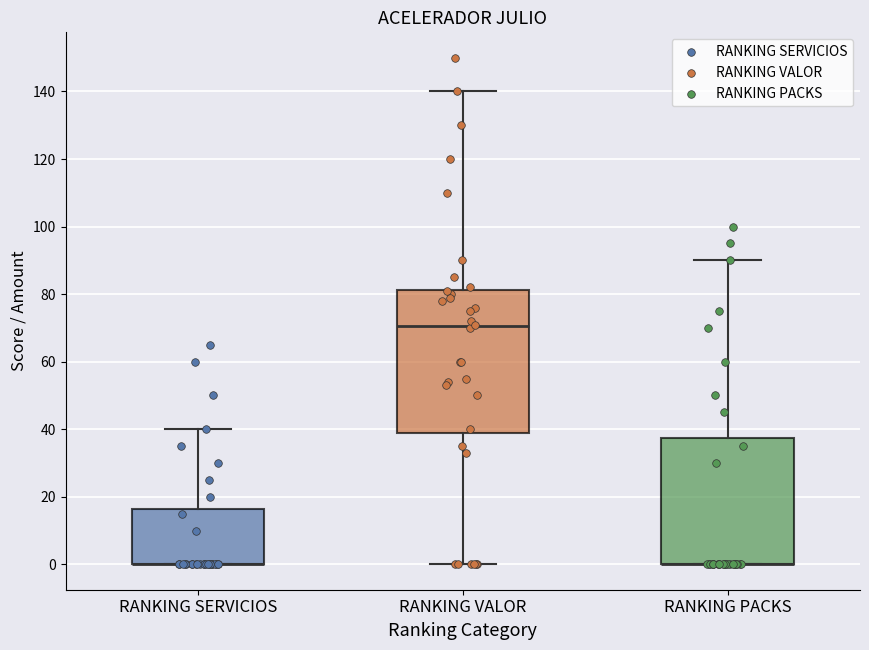

Reading left to right, read every box against the y-axis: the position of its median line, the range the box covers, and the ends of its whiskers. The values are not printed on the chart, so give them approximately, as read against the axis.

RANKING SERVICIOS: median 0 (drawn on the box's lower edge), box 0 to 16, whiskers 0 to 40
RANKING VALOR: median 70, box 38 to 82, whiskers 0 to 140
RANKING PACKS: median 0 (drawn on the box's lower edge), box 0 to 38, whiskers 0 to 90